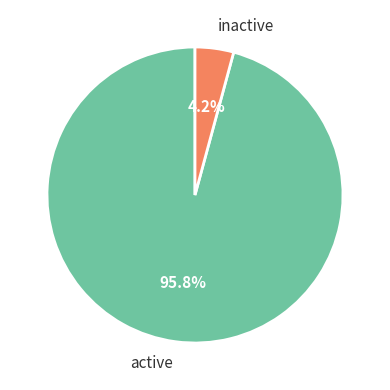

Is there any slice that represents more than half of the pie?

Yes